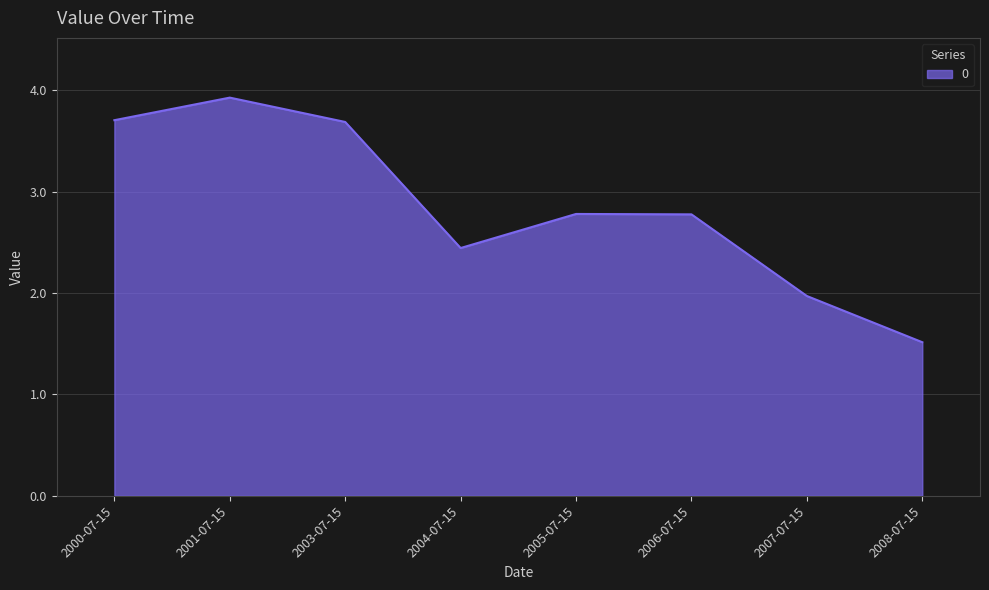

What position from the right is 2006-07-15?

3